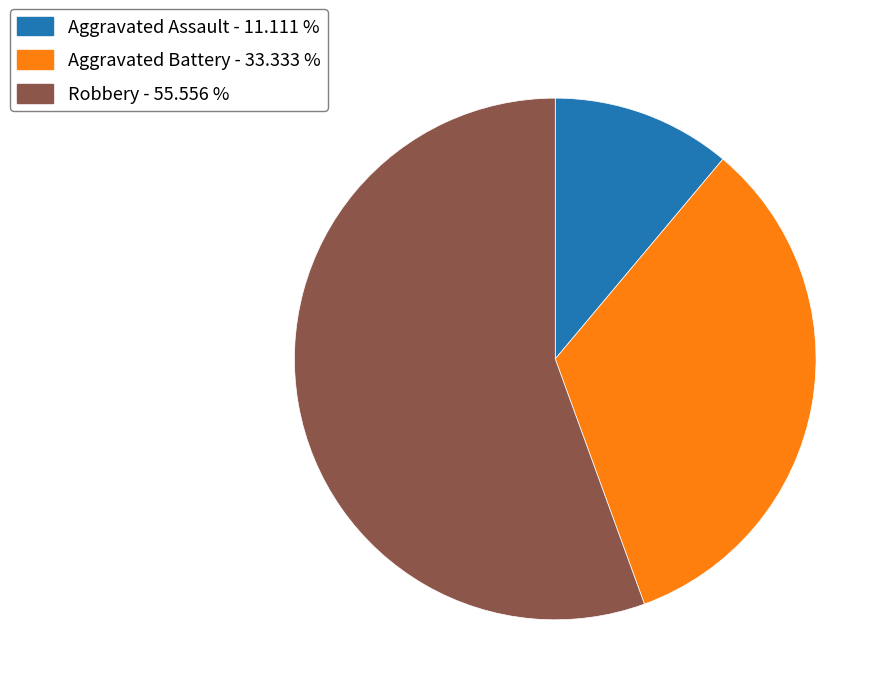

Is there any slice that represents more than half of the pie?

Yes